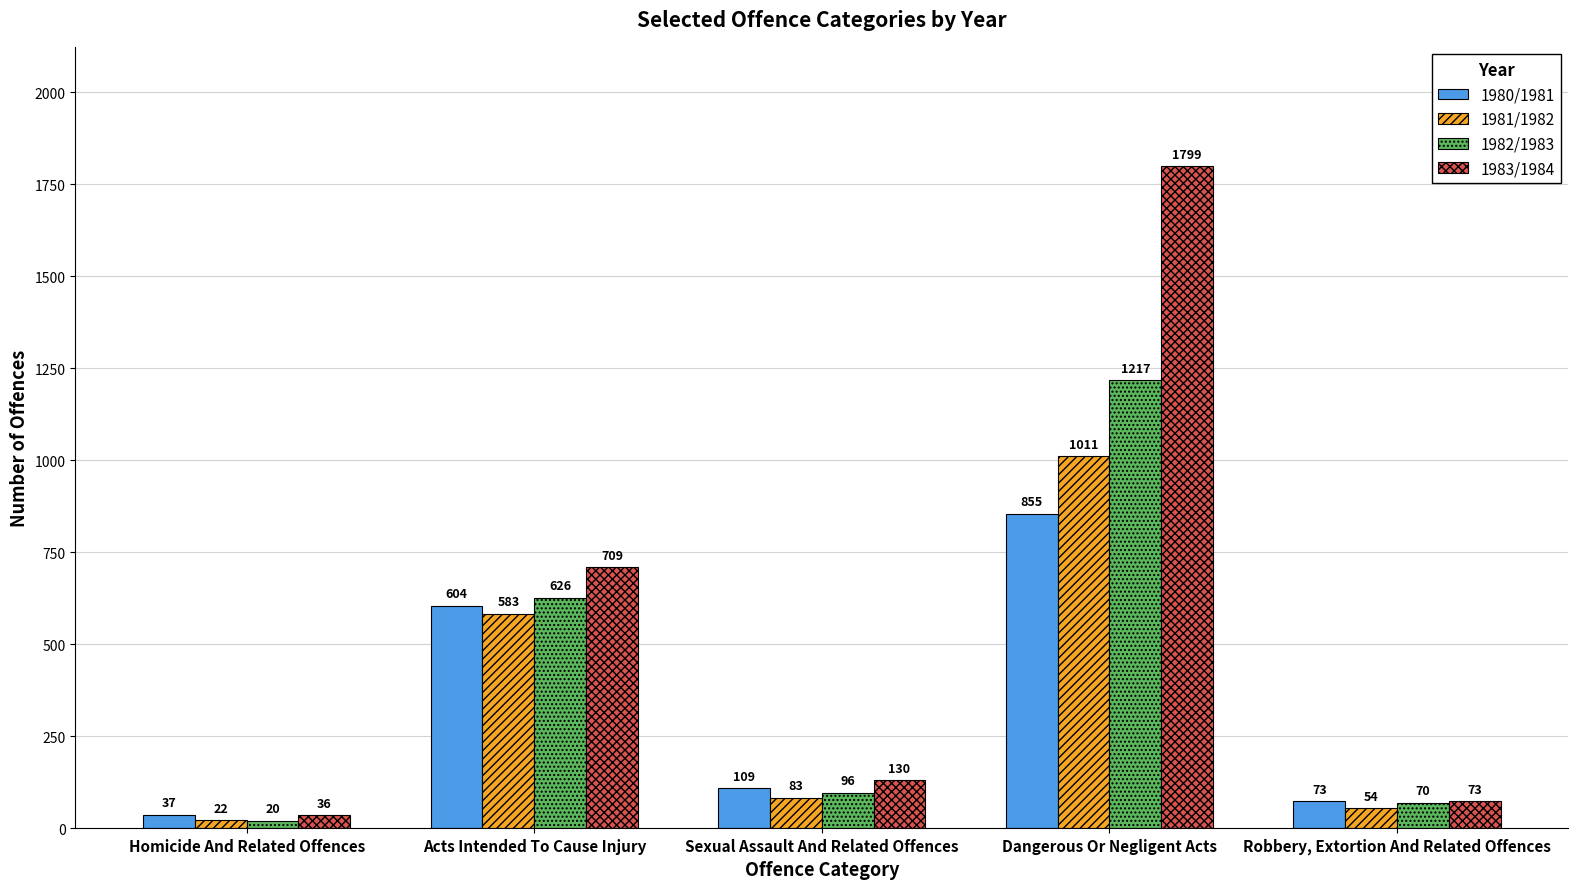

Reading right to left, what are all the values shown in this chart?

1980/1981: 73	855	109	604	37
1981/1982: 54	1011	83	583	22
1982/1983: 70	1217	96	626	20
1983/1984: 73	1799	130	709	36